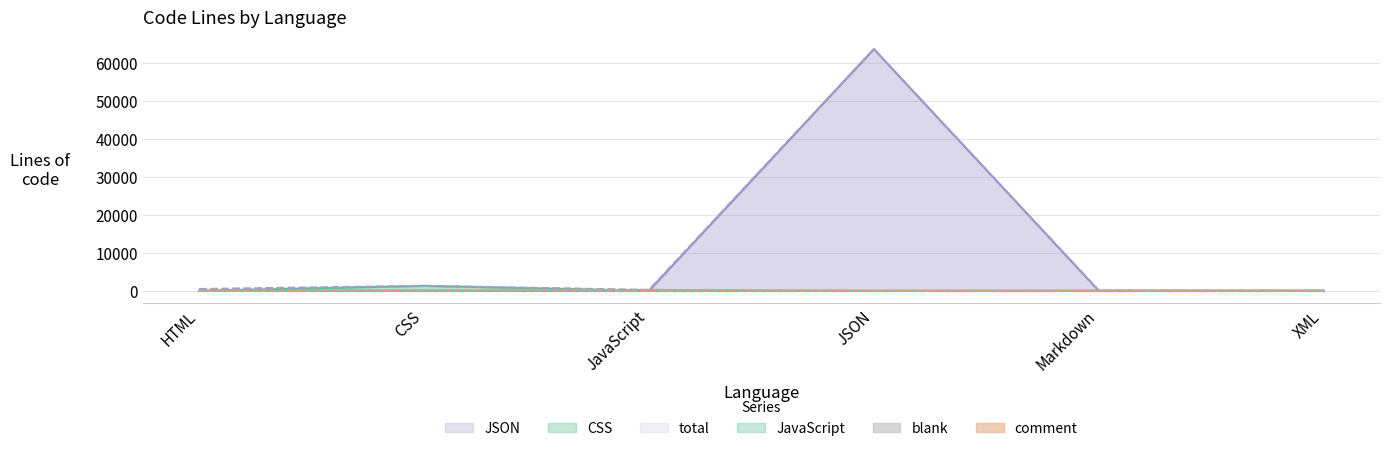

Which category has the highest value across all series?

JSON